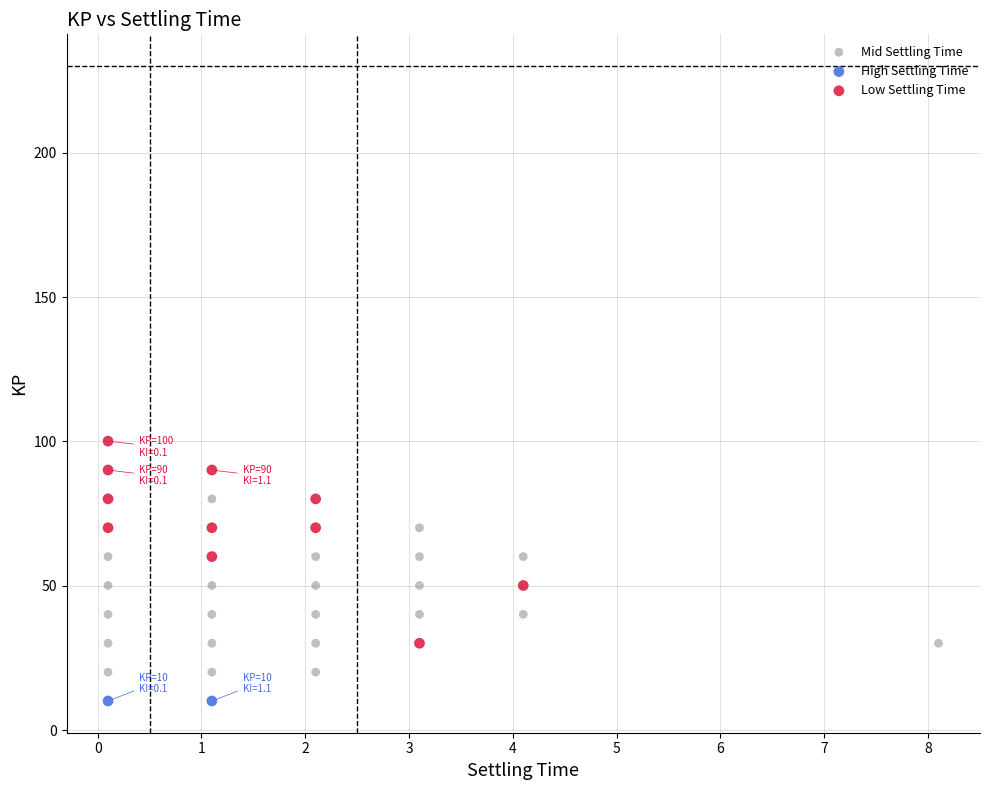

What are all the series names shown in the legend?

Mid Settling Time, High Settling Time, Low Settling Time